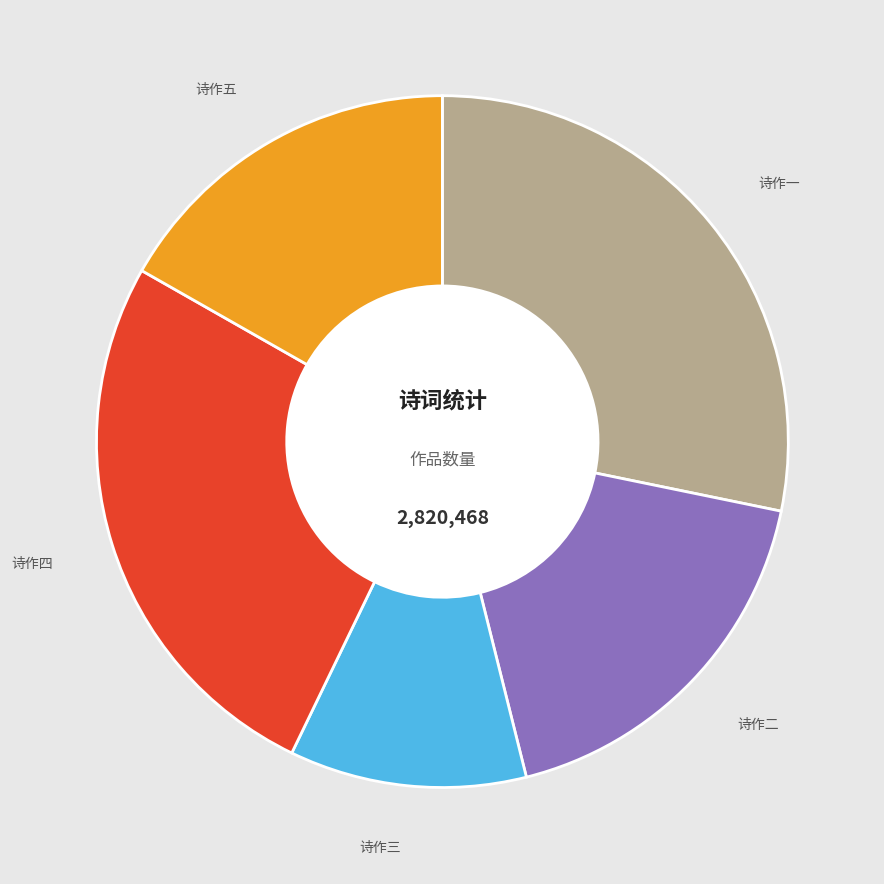

Rank the categories by value from lowest to highest.

诗作三, 诗作五, 诗作二, 诗作四, 诗作一